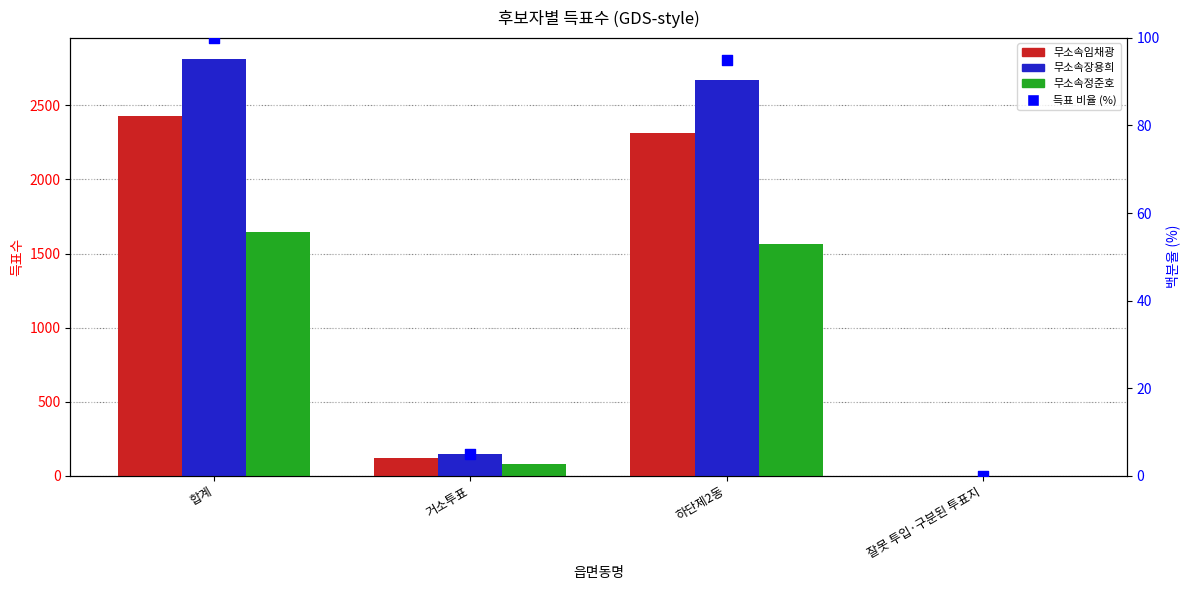

At which category is the sum across all series the highest?

합계